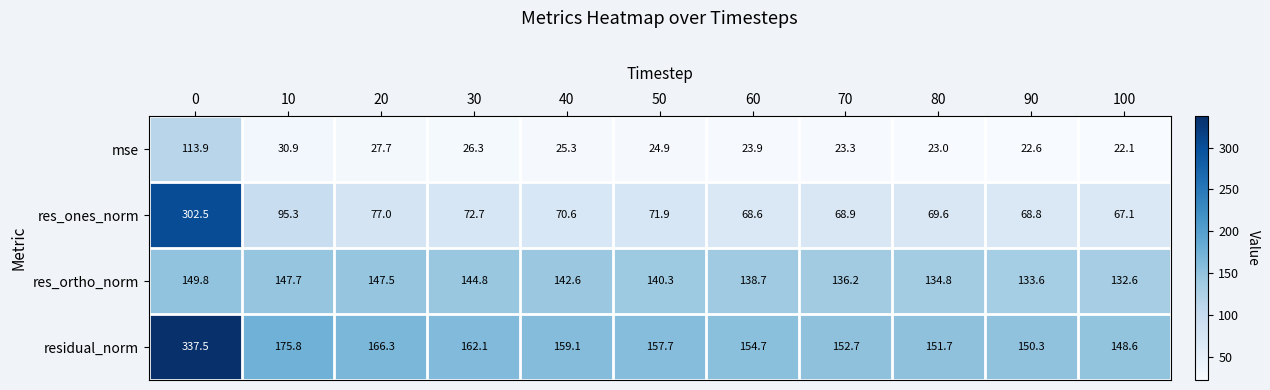

Rank the series by their maximum value, from highest to lowest.

residual_norm, res_ones_norm, res_ortho_norm, mse